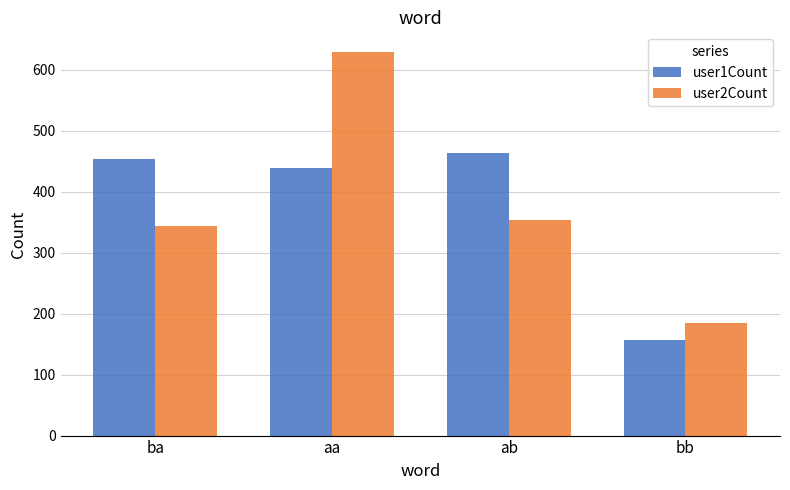

Between aa and ab, which series saw the biggest shift?

user2Count